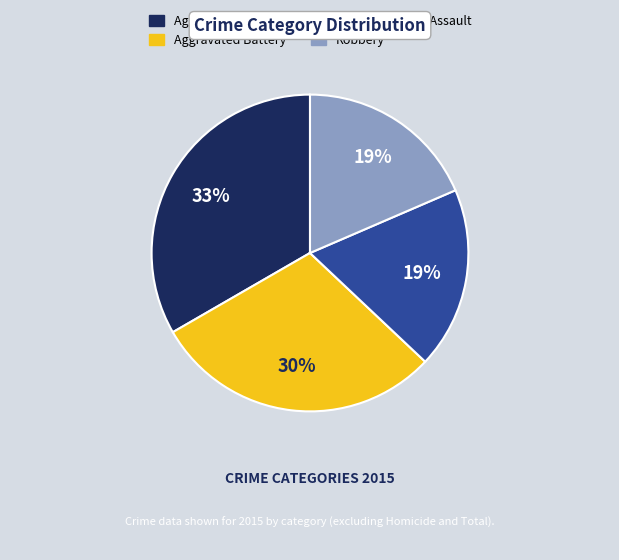

To the nearest percent, what percentage of the pie is Aggravated Battery?

30%